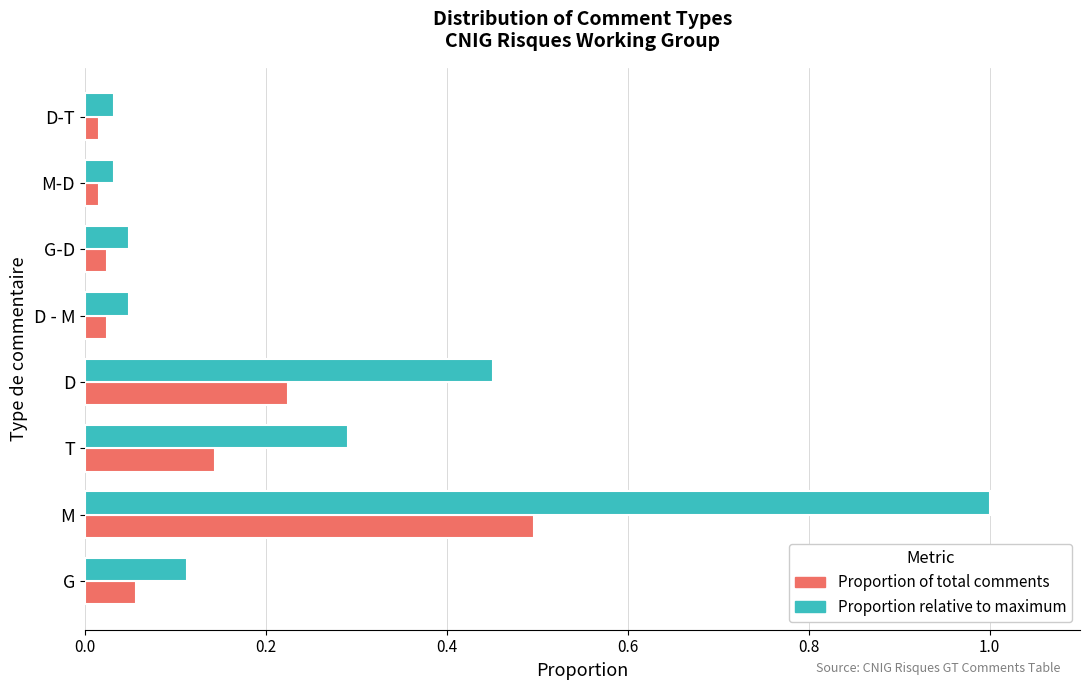

The value of Proportion relative to maximum at D is 0.1. True or false?

False